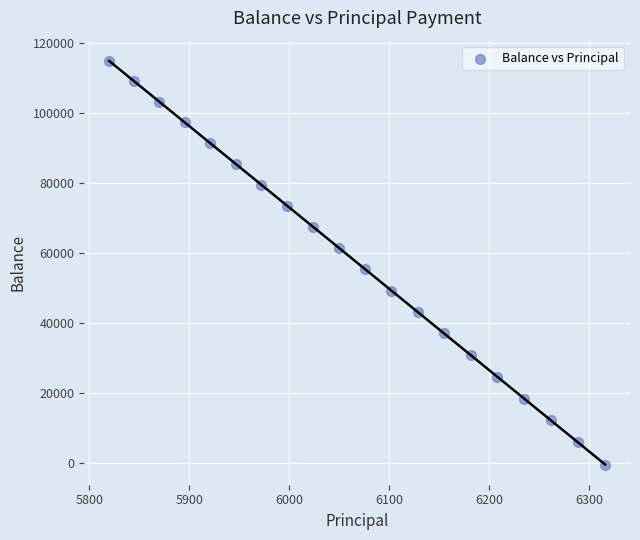

What is the range of Y values (max minus min)?

115475.9